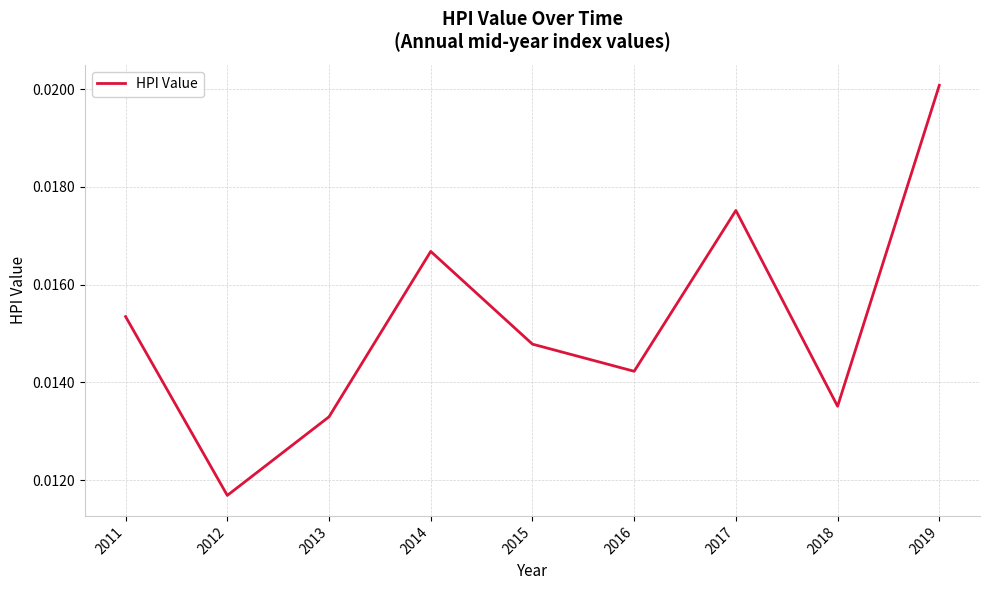

Does the chart display data point markers on the line(s)?

No